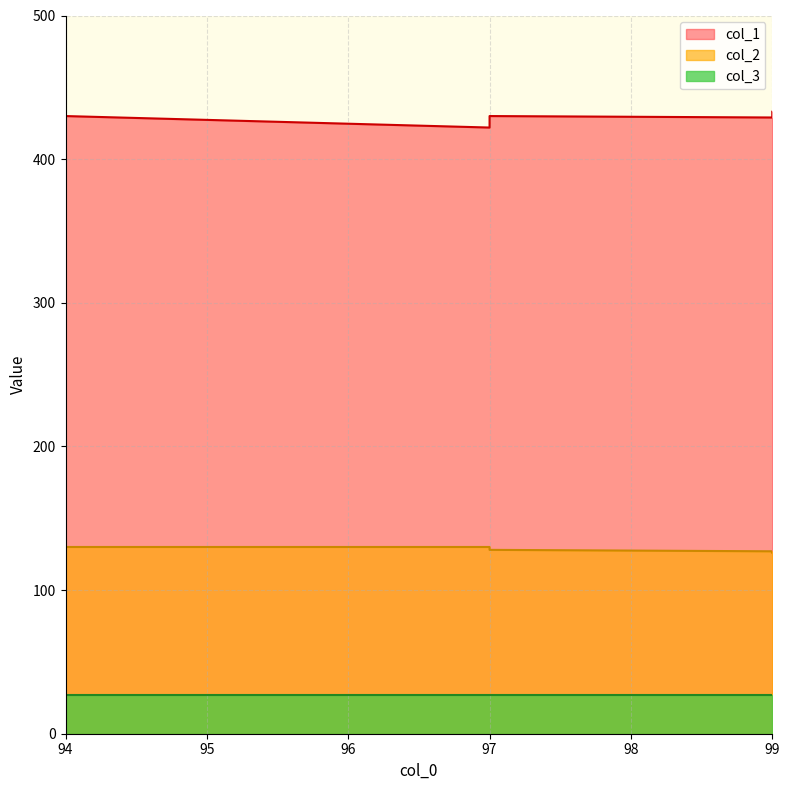

Which series changed the most between 97 and 97?

col_1